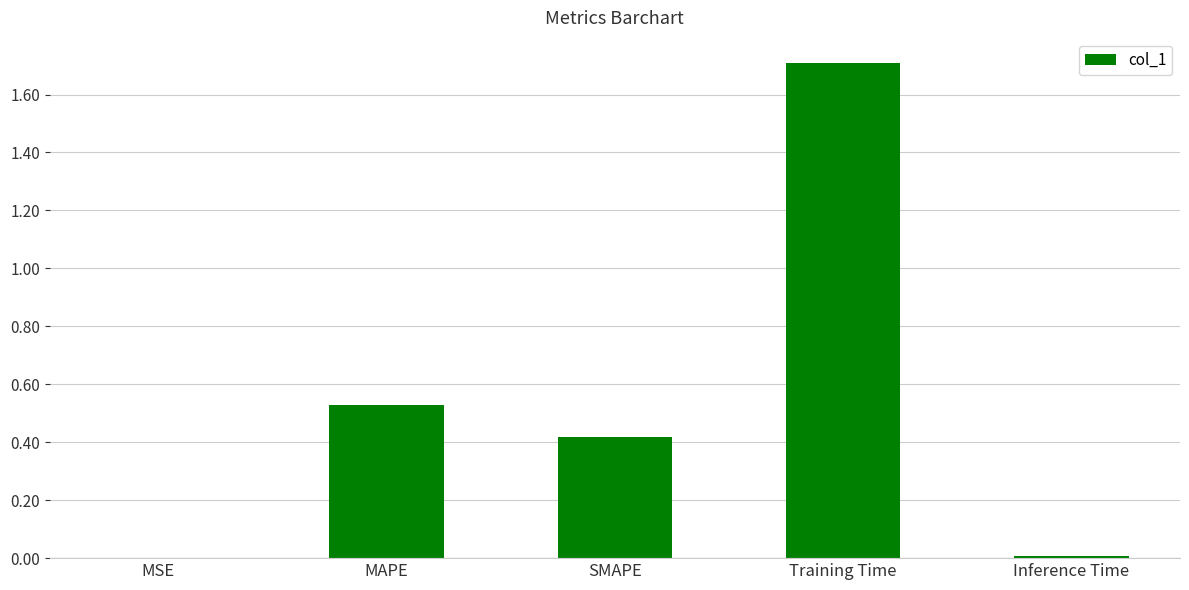

What is the ratio of the value at MAPE to the value at Training Time?

0.3